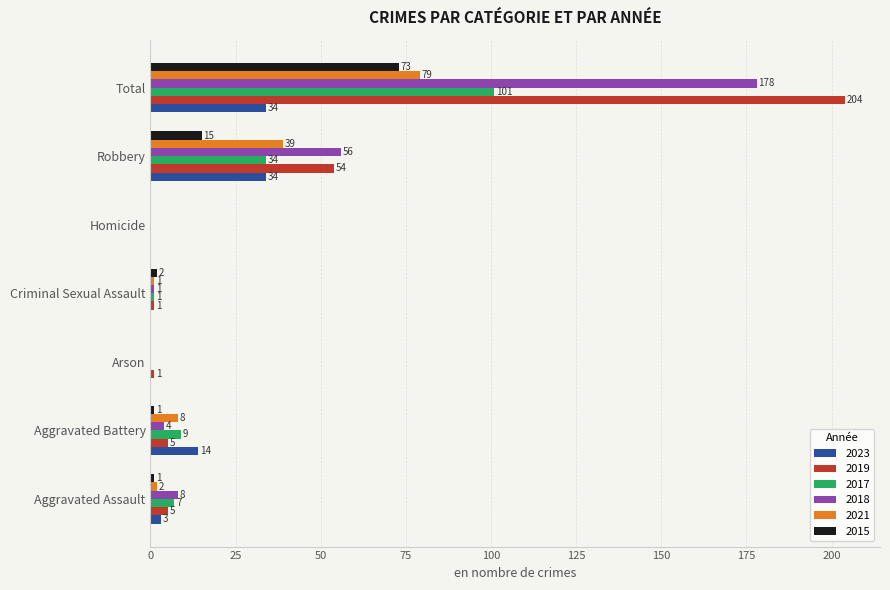

What is the sum of all 2023 values?

85